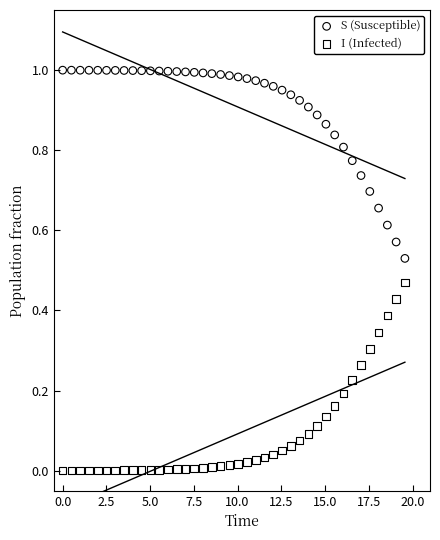

Which series contains the highest Y value?

S (Susceptible)